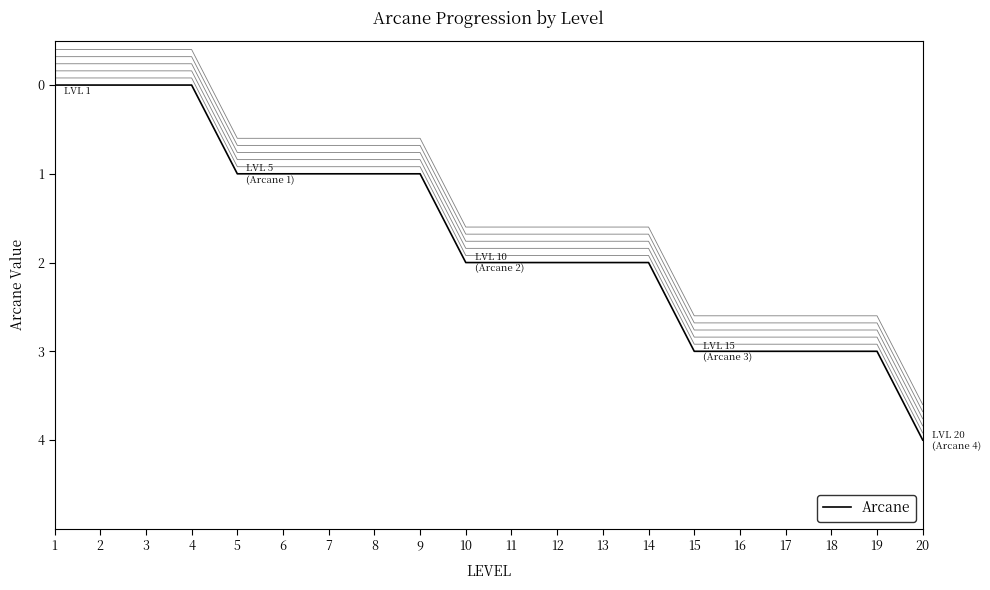

Is this an area chart (filled region under the line)?

No